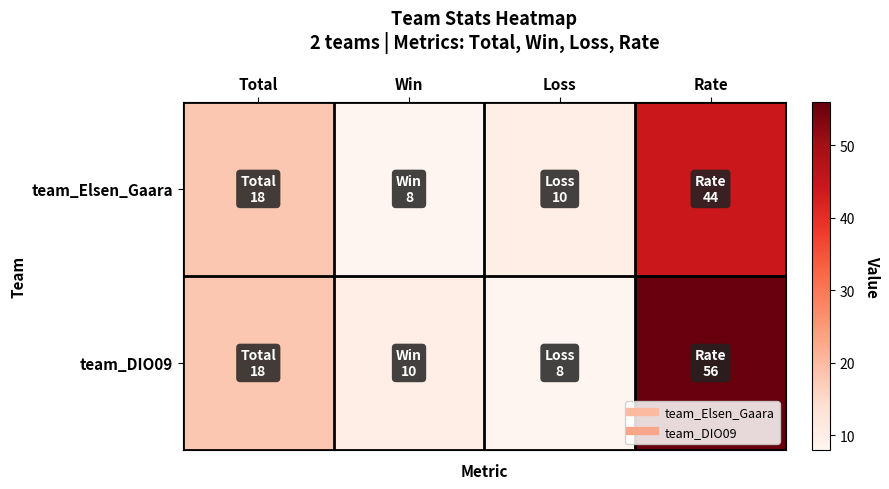

Reading left to right, transcribe all the data shown in this chart.

team_Elsen_Gaara: Total=18	Win=8	Loss=10	Rate=44
team_DIO09: Total=18	Win=10	Loss=8	Rate=56